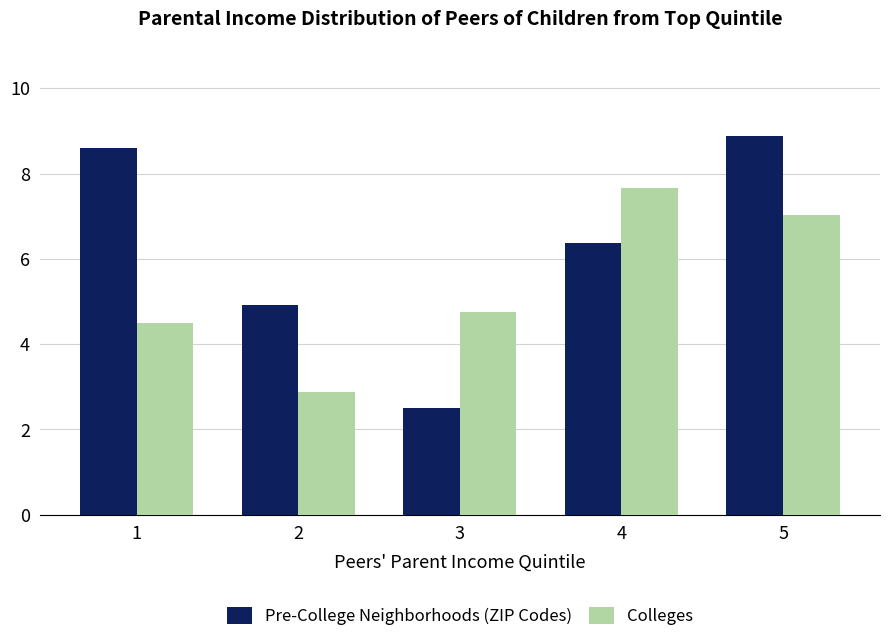

At how many categories does at least one series exceed 4?

5